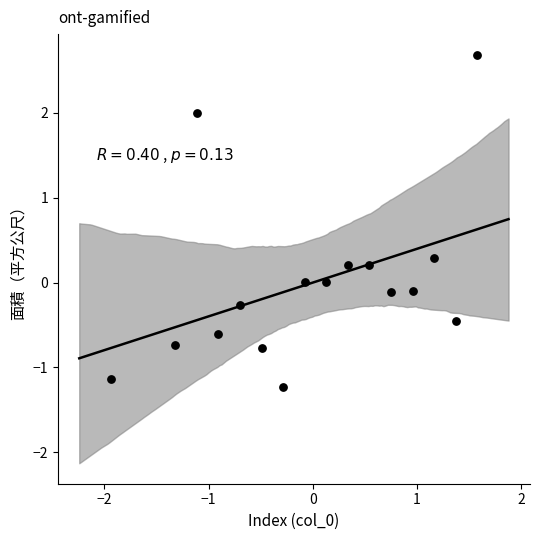

What is the range of X values (max minus min)?

3.5